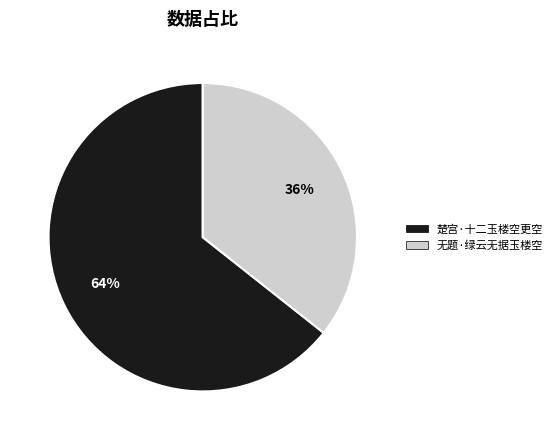

To the nearest percent, what is the combined percentage of 无题·绿云无据玉楼空 and 楚宫·十二玉楼空更空?

100%